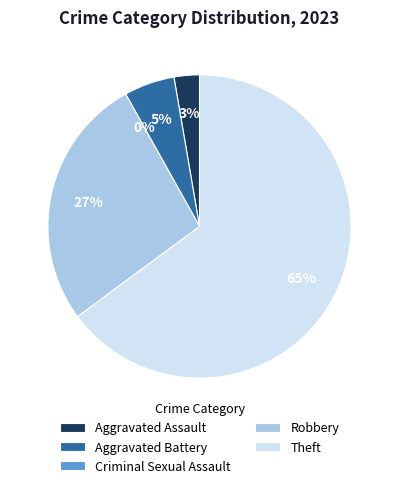

How many segments does this pie chart have?

5